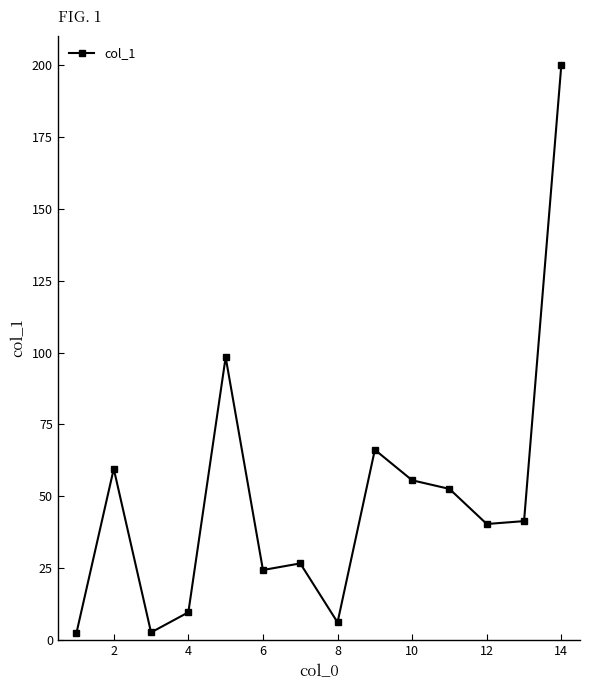

True or false: the data has more than 0 interior local peaks.

True